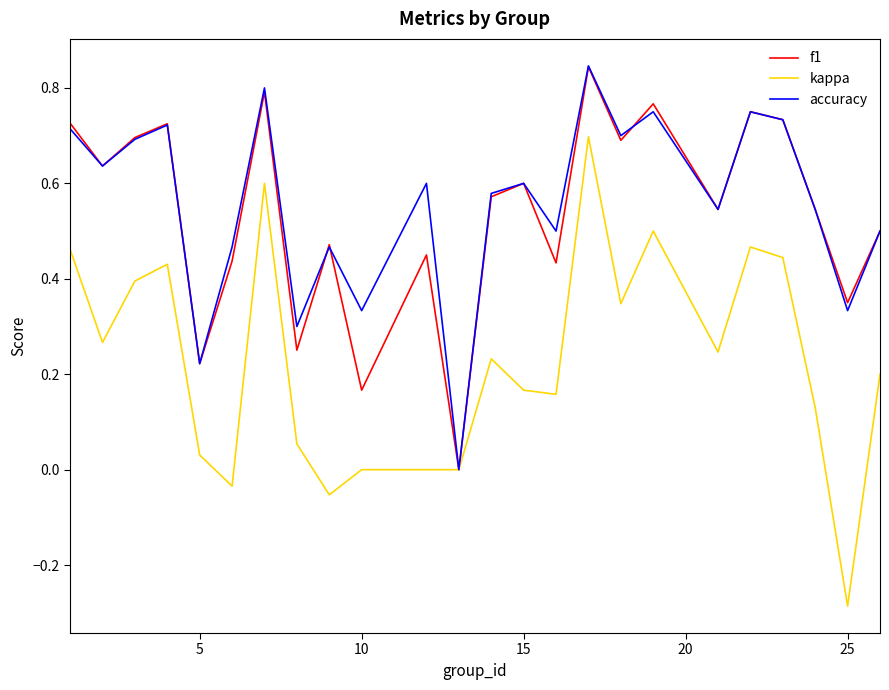

Which series has the widest spread of values?

kappa